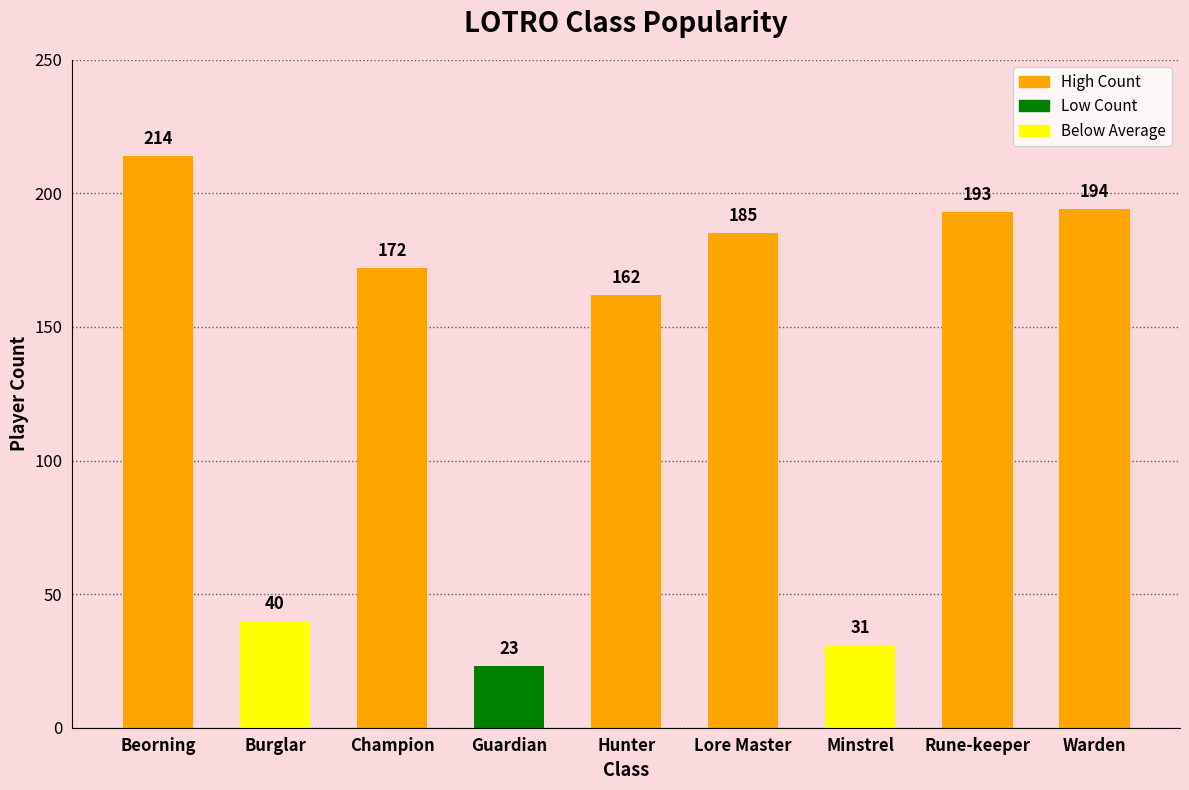

Does the chart contain any negative values?

No